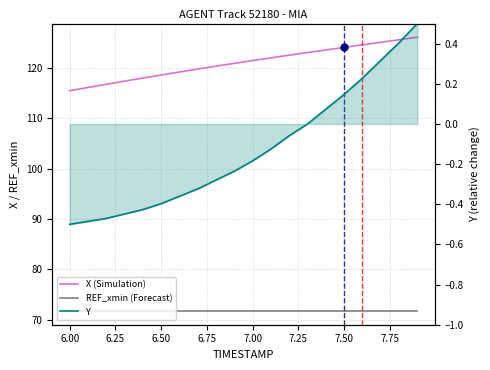

The value of Y at 13 is 0.3. True or false?

False